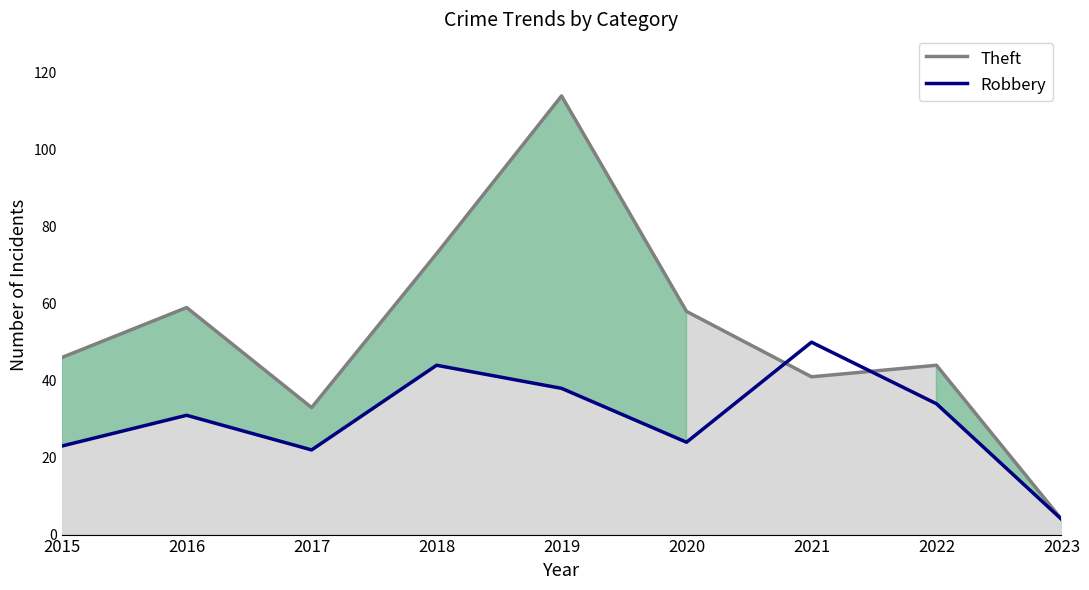

Where is Robbery nearest to the value 27?

2020